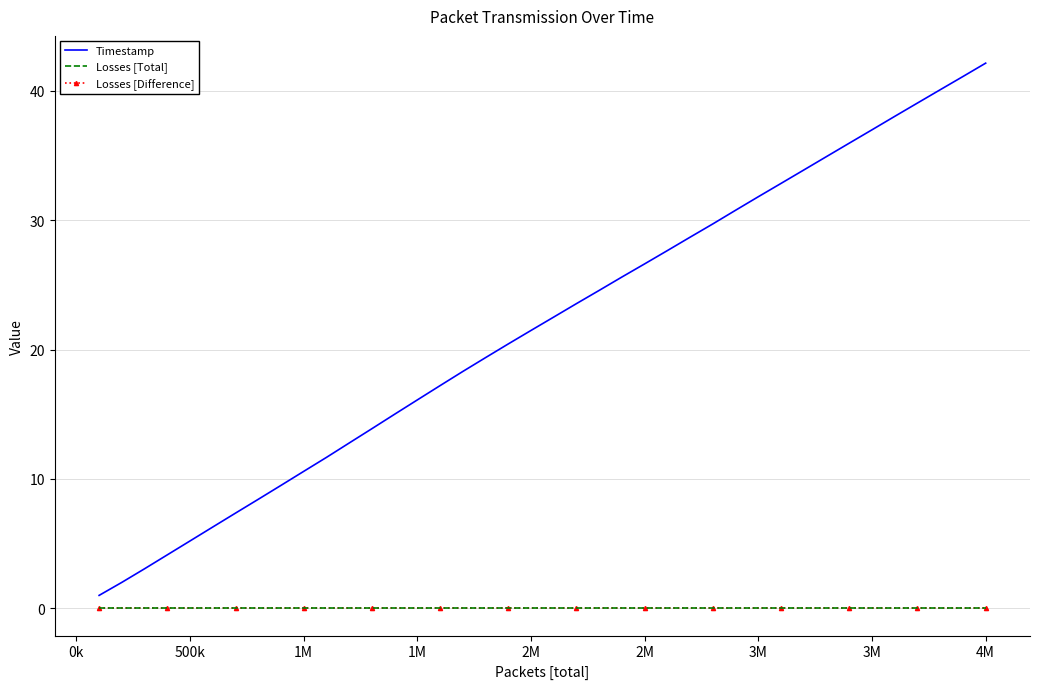

Reading left to right, transcribe all the data shown in this chart.

Timestamp: 1.0	2.0	3.1	4.1	5.2	6.3	7.4	8.4	9.5	10.6	11.7	12.8	13.9	15.0	16.1	17.2	18.3	19.4	20.4	21.5	22.5	23.6	24.6	25.6	26.6	27.7	28.7	29.7	30.8	31.8	32.9	33.9	34.9	36.0	37.0	38.0	39.1	40.1	41.1	42.1
Losses [Total]: 0.0	0.0	0.0	0.0	0.0	0.0	0.0	0.0	0.0	0.0	0.0	0.0	0.0	0.0	0.0	0.0	0.0	0.0	0.0	0.0	0.0	0.0	0.0	0.0	0.0	0.0	0.0	0.0	0.0	0.0	0.0	0.0	0.0	0.0	0.0	0.0	0.0	0.0	0.0	0.0
Losses [Difference]: 0.0	0.0	0.0	0.0	0.0	0.0	0.0	0.0	0.0	0.0	0.0	0.0	0.0	0.0	0.0	0.0	0.0	0.0	0.0	0.0	0.0	0.0	0.0	0.0	0.0	0.0	0.0	0.0	0.0	0.0	0.0	0.0	0.0	0.0	0.0	0.0	0.0	0.0	0.0	0.0